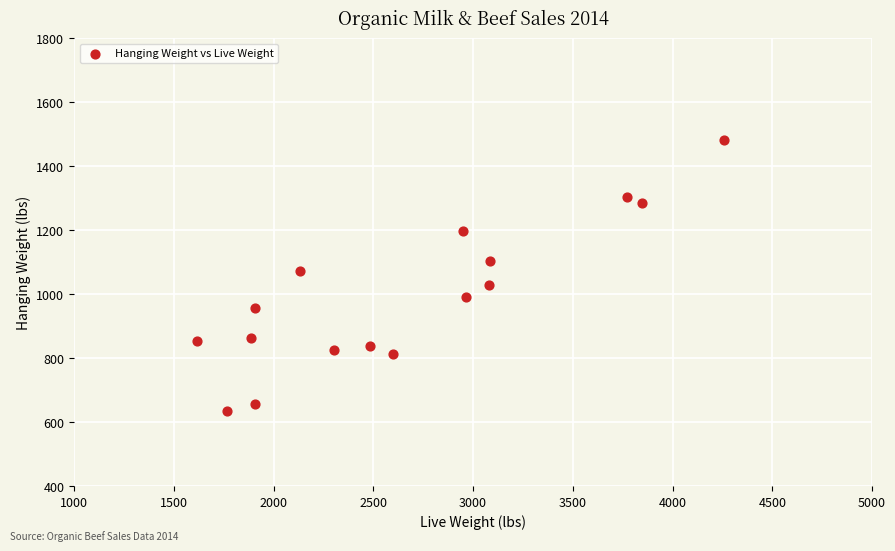

What Y value in the scatter plot is closest to 1059?

1073